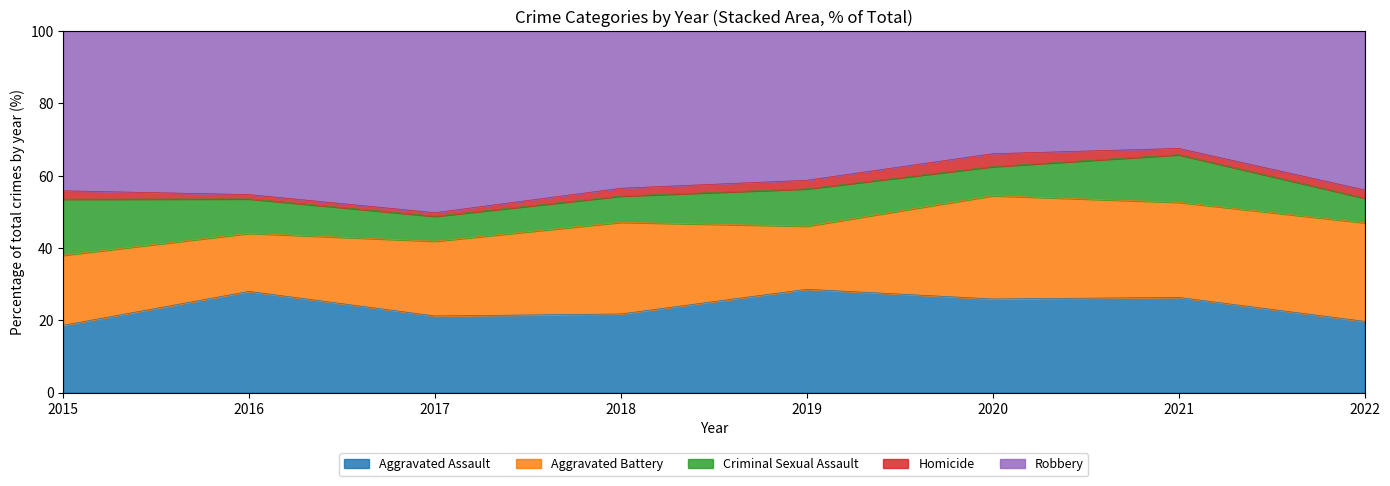

What is the total value across all series at 2015?

100.0